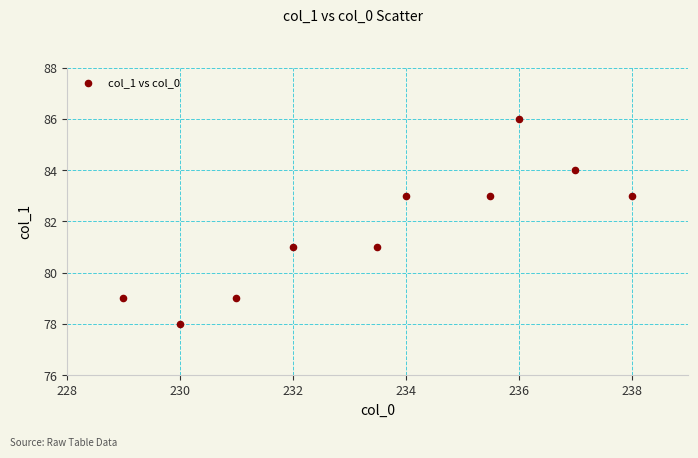

What is the average Y value?

82